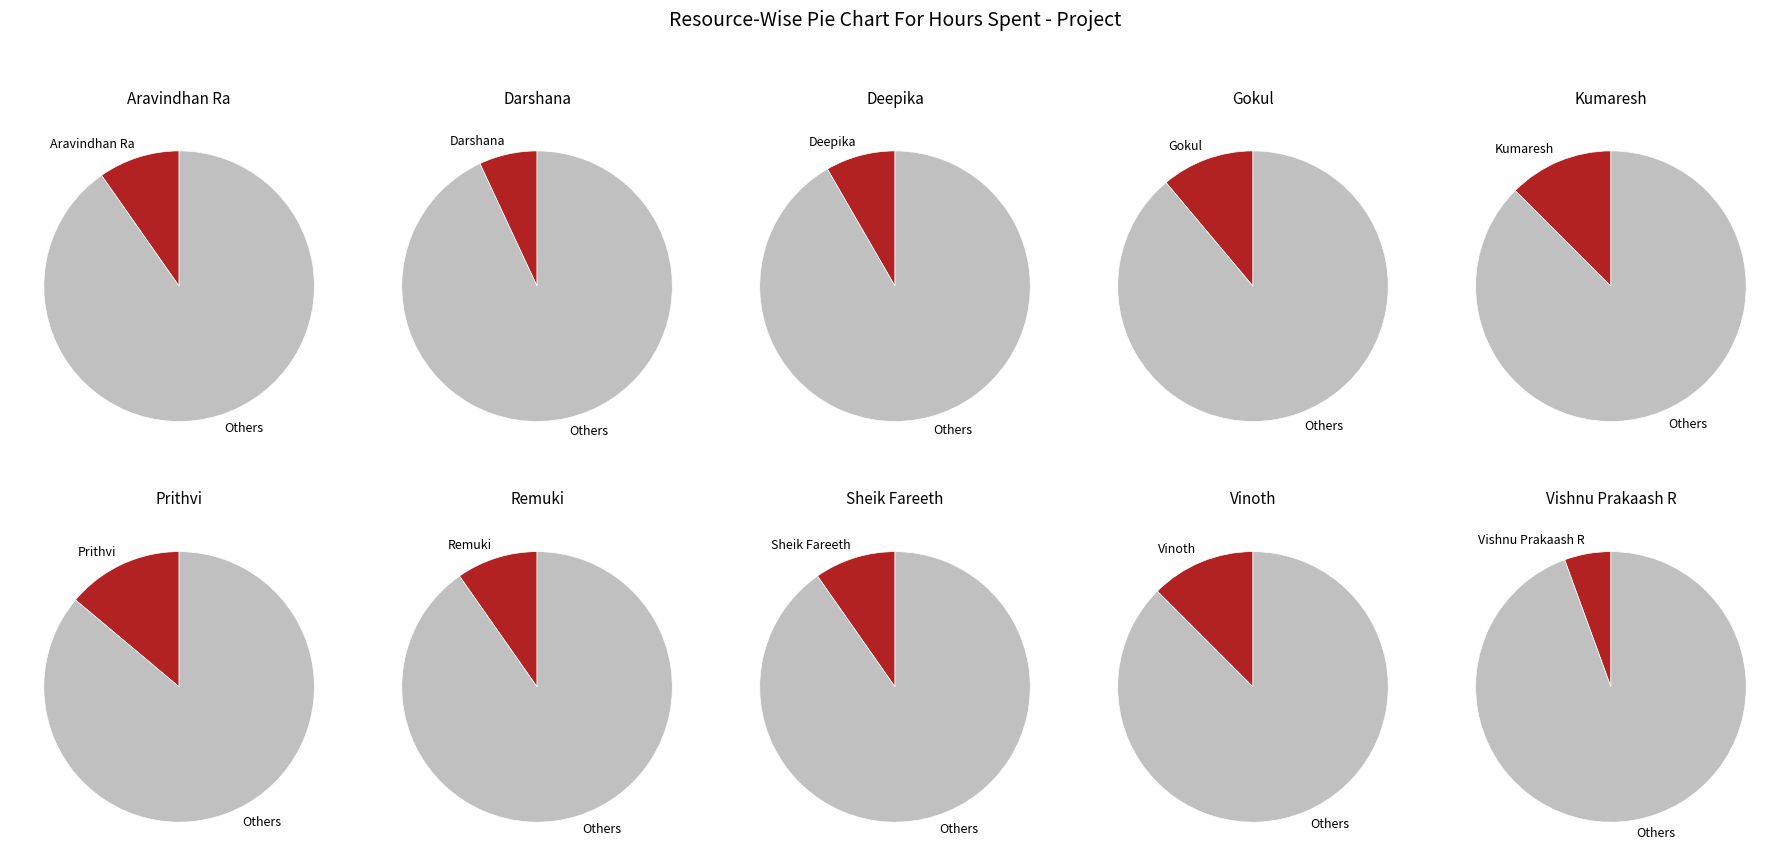

What percentage is NOT represented by Gokul?

88.9%